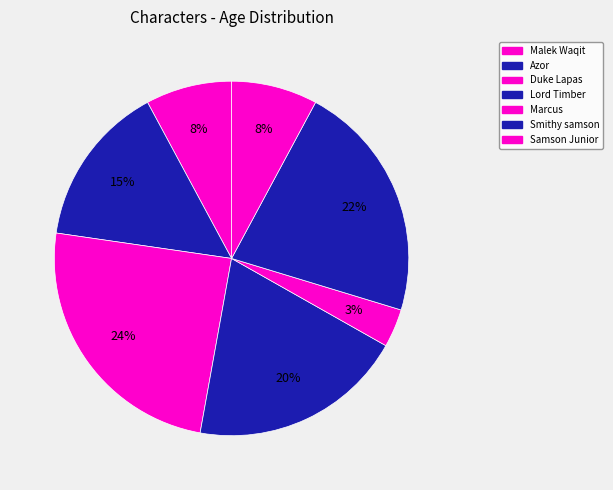

How many segments does this pie chart have?

7